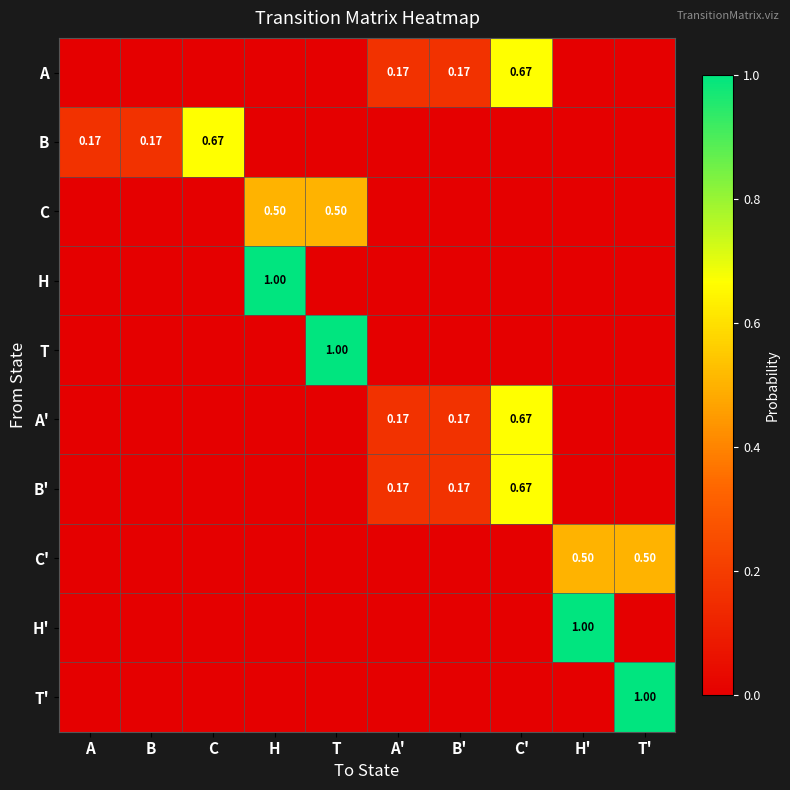

At how many categories does at least one series exceed 0?

10